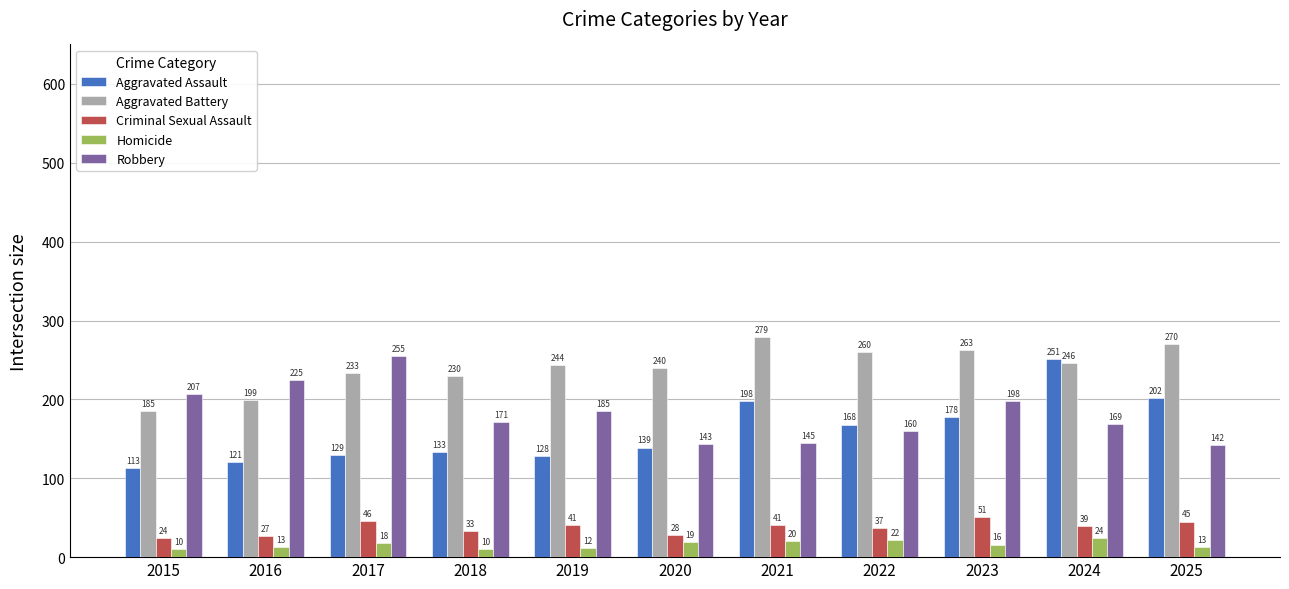

Where is Aggravated Assault nearest to the value 182?

2023